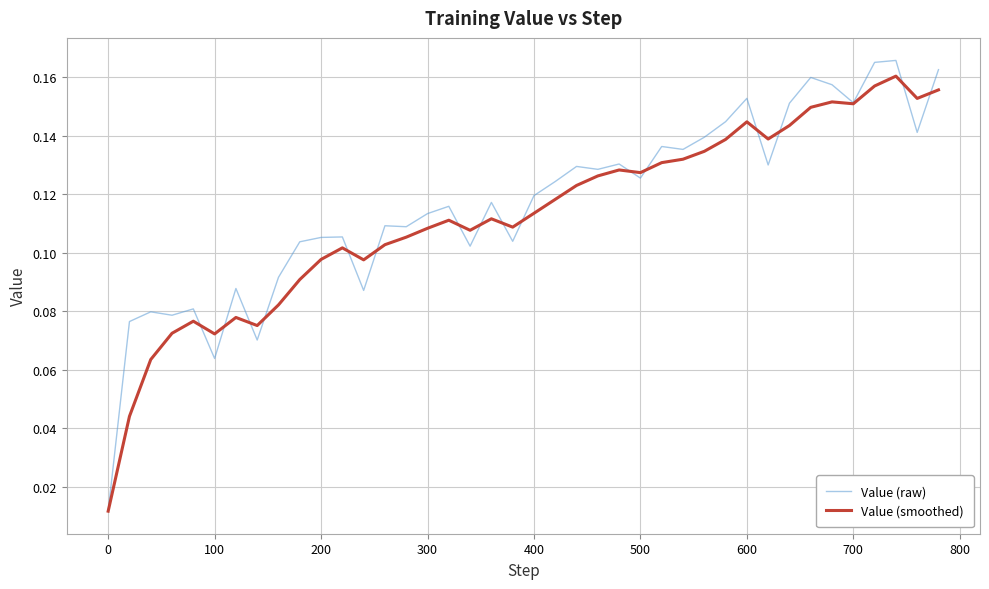

Is this an area chart (filled region under the line)?

No